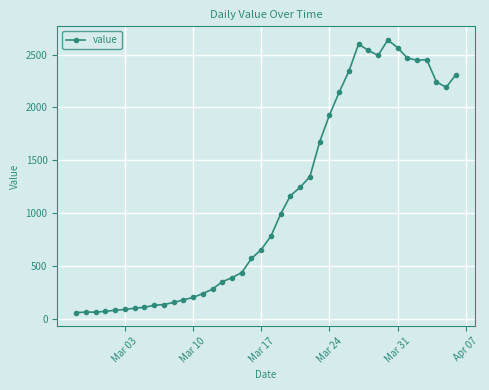

What is the value of the 26th point from the left?

1674